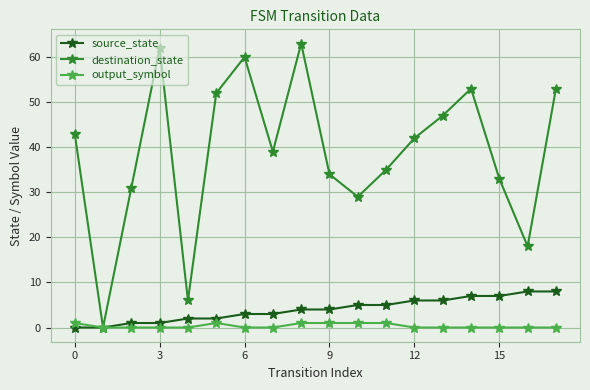

How many positive values does the destination_state series have?

17